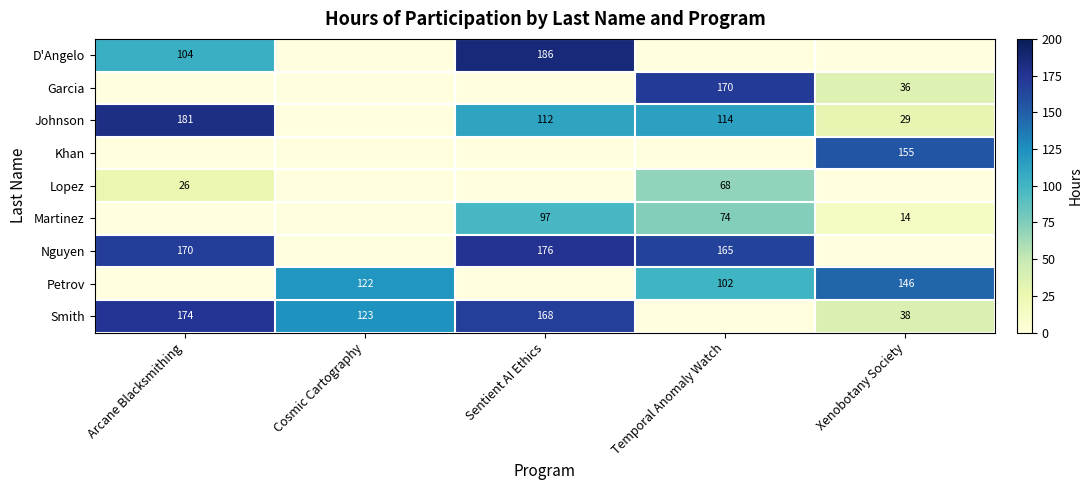

Is the value of Smith at Sentient AI Ethics greater than the value of Johnson at Sentient AI Ethics?

Yes